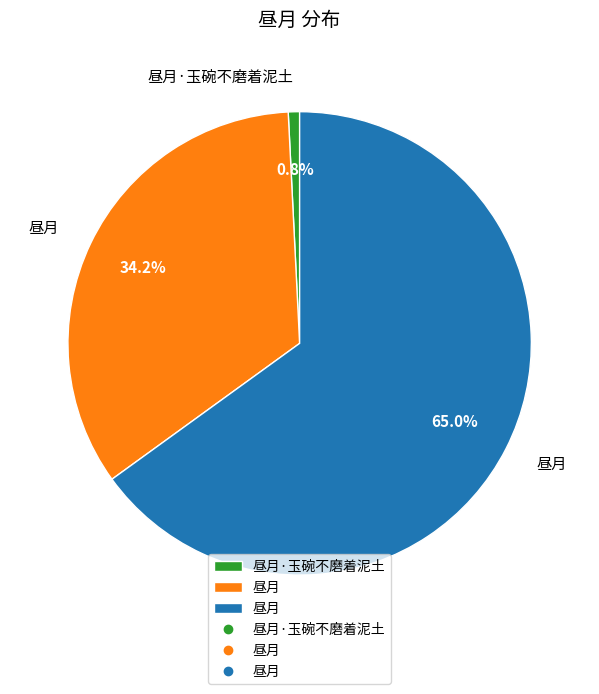

Is there a majority slice in this chart?

Yes